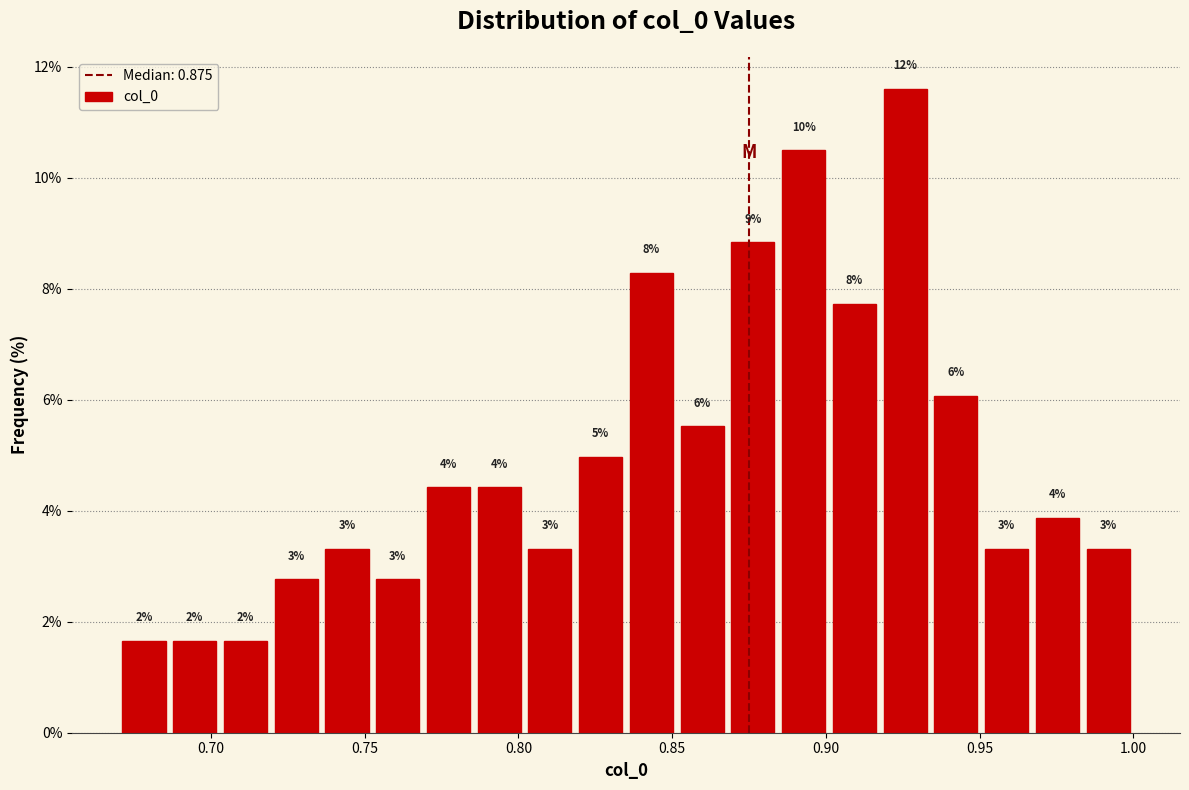

Read against the x-axis, roughly where is the centre of the tallest bar?

0.925